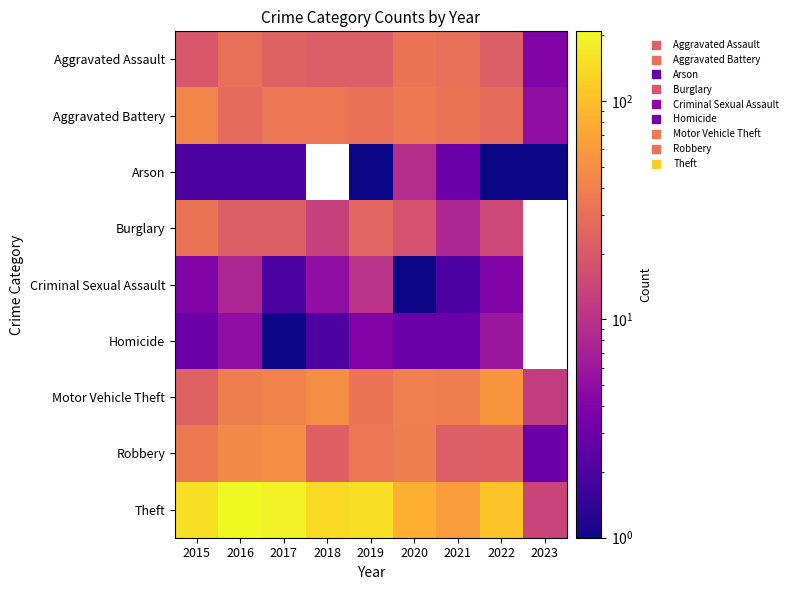

List the series in order of their peak value, lowest first.

Homicide, Arson, Criminal Sexual Assault, Burglary, Aggravated Assault, Aggravated Battery, Robbery, Motor Vehicle Theft, Theft